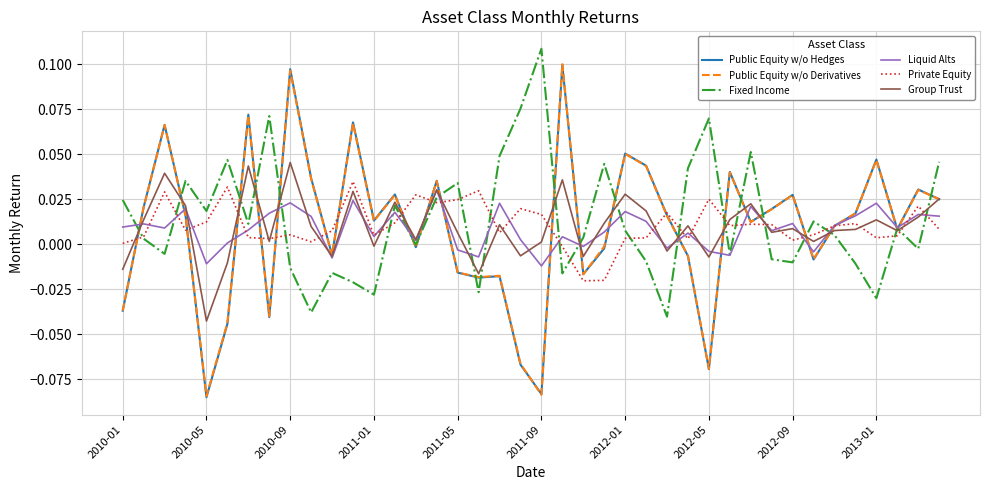

Which category has the highest value in the Fixed Income series?

2011-09